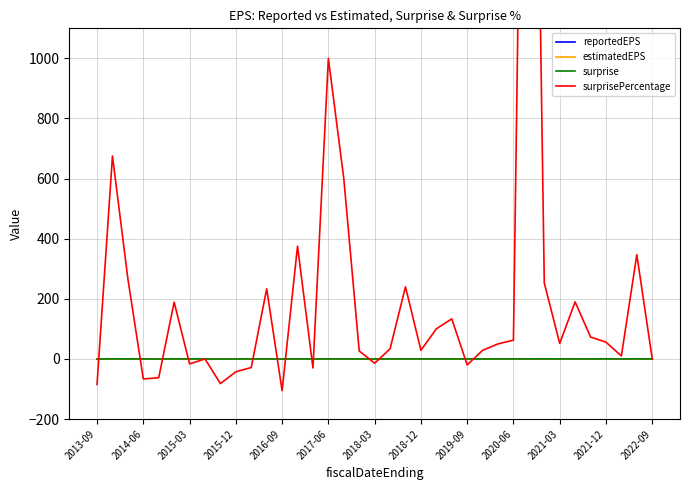

Reading left to right, extract all data points from this chart.

reportedEPS: 0.0	0.3	0.1	0.0	0.1	0.3	0.1	0.1	0.1	0.0	0.1	0.1	-0.0	0.2	0.1	0.1	0.1	0.2	0.1	0.1	0.2	0.2	0.0	0.1	0.0	0.2	0.0	-0.0	0.1	0.3	0.1	0.2	0.2	0.4	0.2	0.4	0.1
estimatedEPS: 0.2	0.0	0.0	0.0	0.2	0.1	0.1	0.1	0.3	0.1	0.1	0.0	0.2	0.0	0.1	0.0	0.0	0.2	0.1	0.1	0.1	0.1	0.0	0.0	0.1	0.1	0.0	-0.1	0.0	0.1	0.1	0.1	0.1	0.3	0.1	0.1	0.1
surprise: -0.2	0.3	0.1	-0.0	-0.1	0.2	-0.0	0.0	-0.2	-0.0	-0.0	0.1	-0.2	0.1	-0.0	0.1	0.1	0.1	-0.0	0.0	0.1	0.0	0.0	0.0	-0.0	0.0	0.0	0.1	0.1	0.2	0.0	0.1	0.1	0.2	0.0	0.3	0.0
surprisePercentage: -85.0	675.0	266.7	-66.7	-62.5	188.9	-16.7	0.0	-82.1	-42.9	-28.6	233.3	-105.6	375.0	-30.0	1000.0	600.0	26.3	-14.3	33.3	240.0	28.6	100.0	133.3	-20.0	28.6	50.0	62.5	3709.5	252.7	51.5	189.9	72.9	55.8	9.8	346.9	0.0